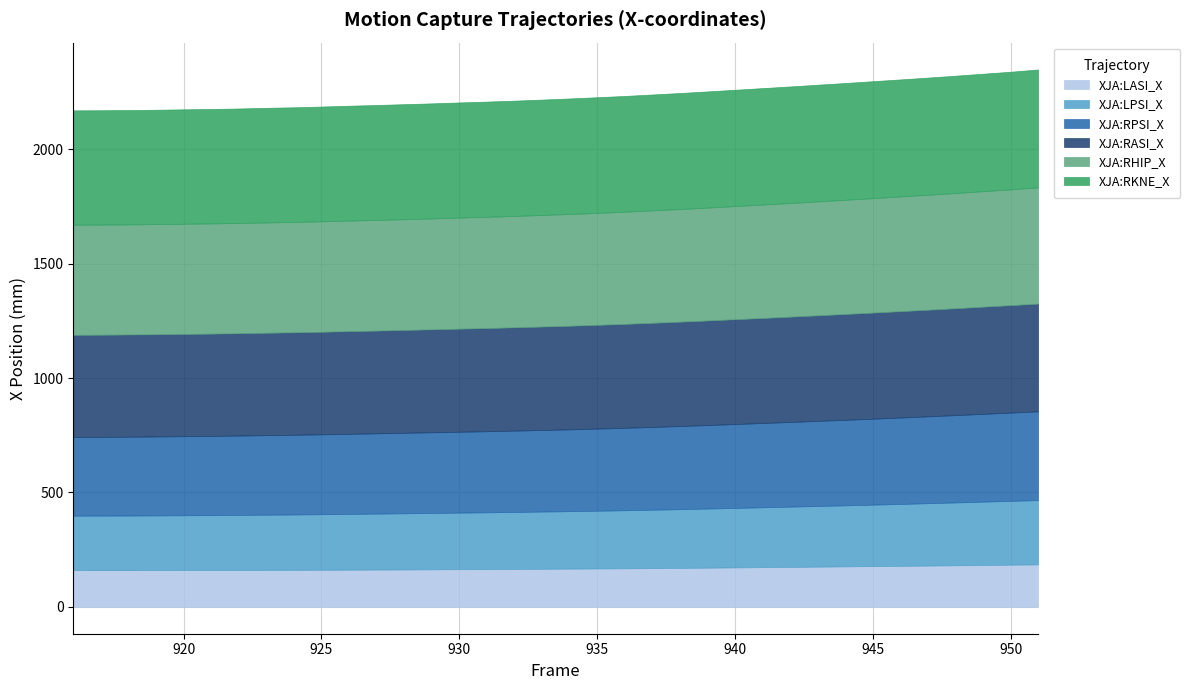

True or false: XJA:LASI_X and XJA:RHIP_X cross at least once.

False